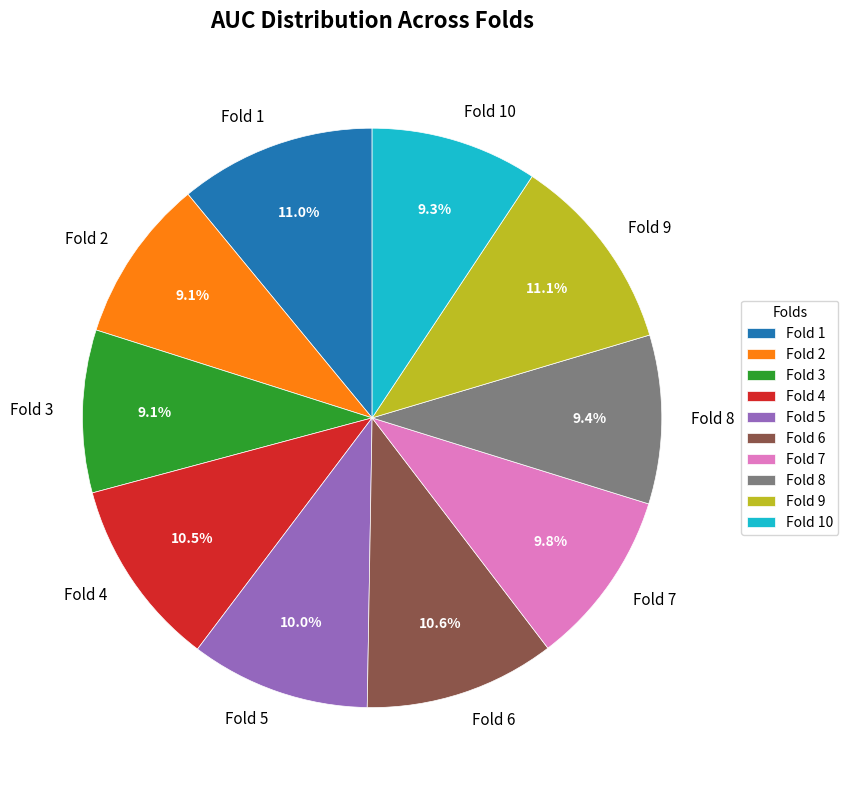

Combined, what portion of the pie is Fold 3 and Fold 5?

19.1%